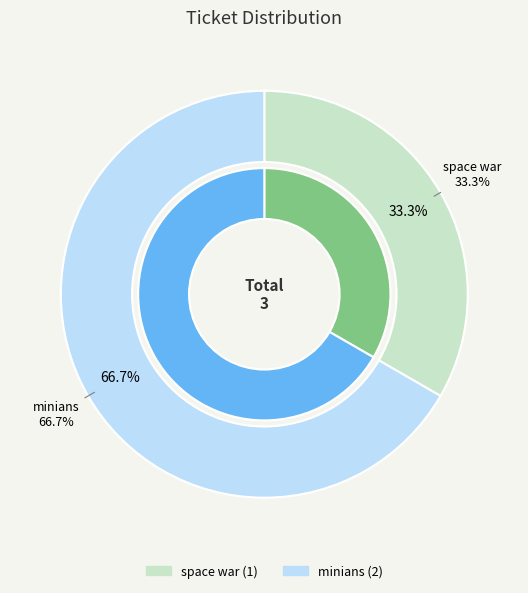

Combined, do minians and space war account for over 50%?

Yes